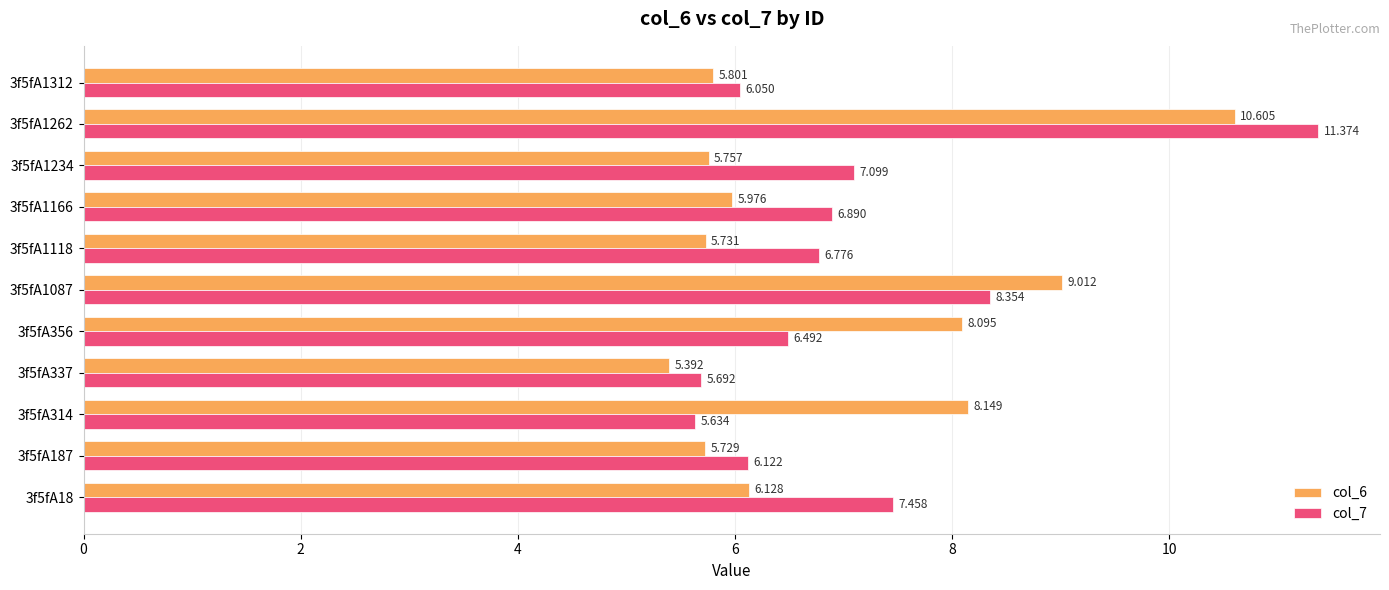

What is the difference between the maximum and minimum values in the col_6 series?

5.2